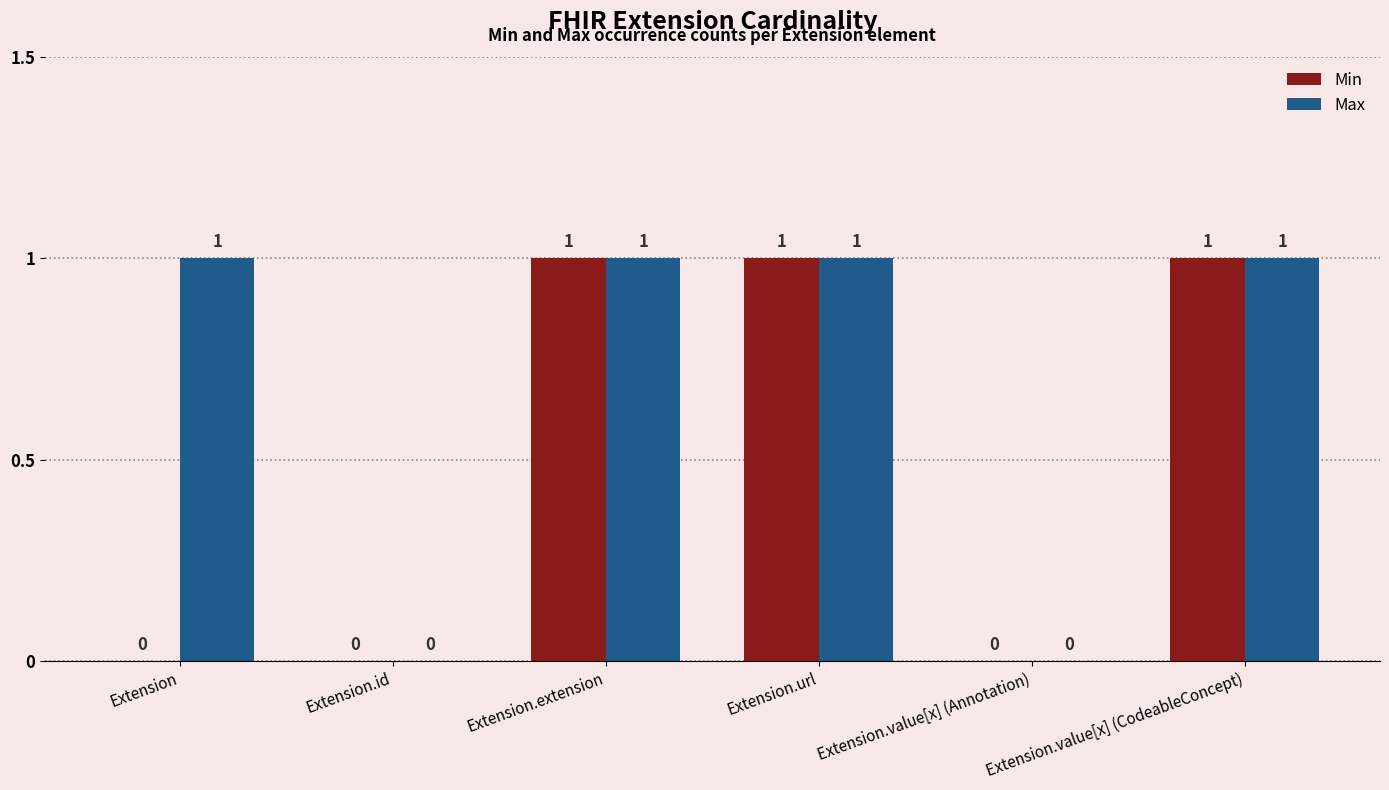

How many data points does each series have?

6